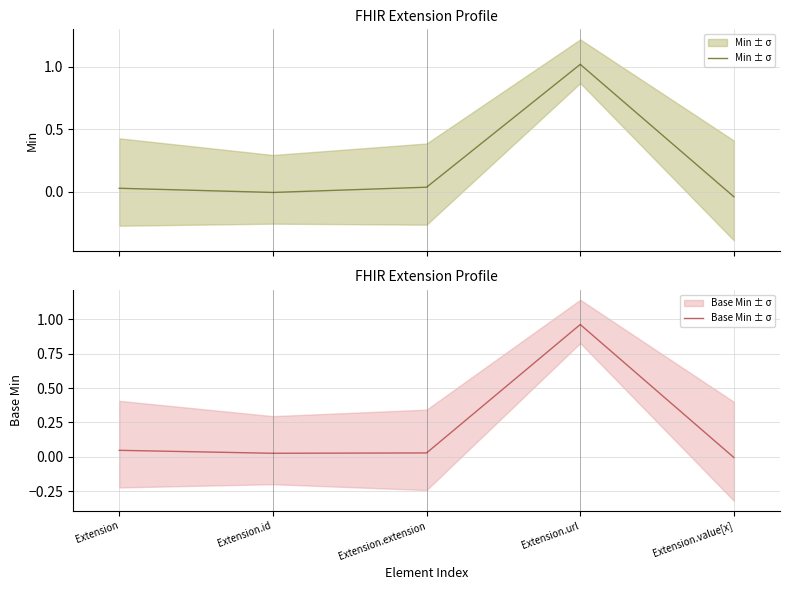

Rank the series by their maximum value, from highest to lowest.

Min ± σ, Base Min ± σ